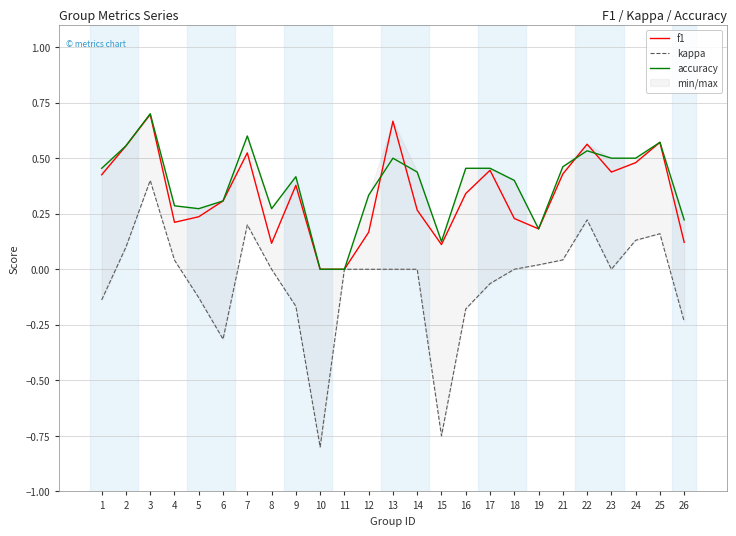

True or false: f1 and kappa cross at least once.

False